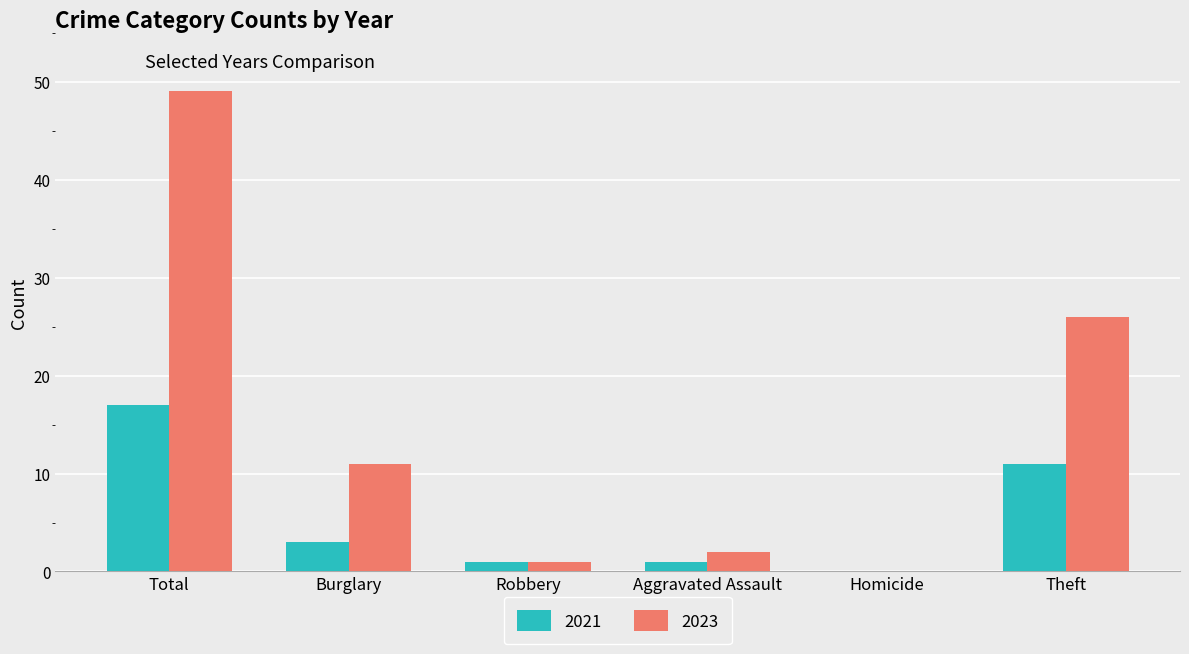

What is the total value across all series at Aggravated Assault?

3